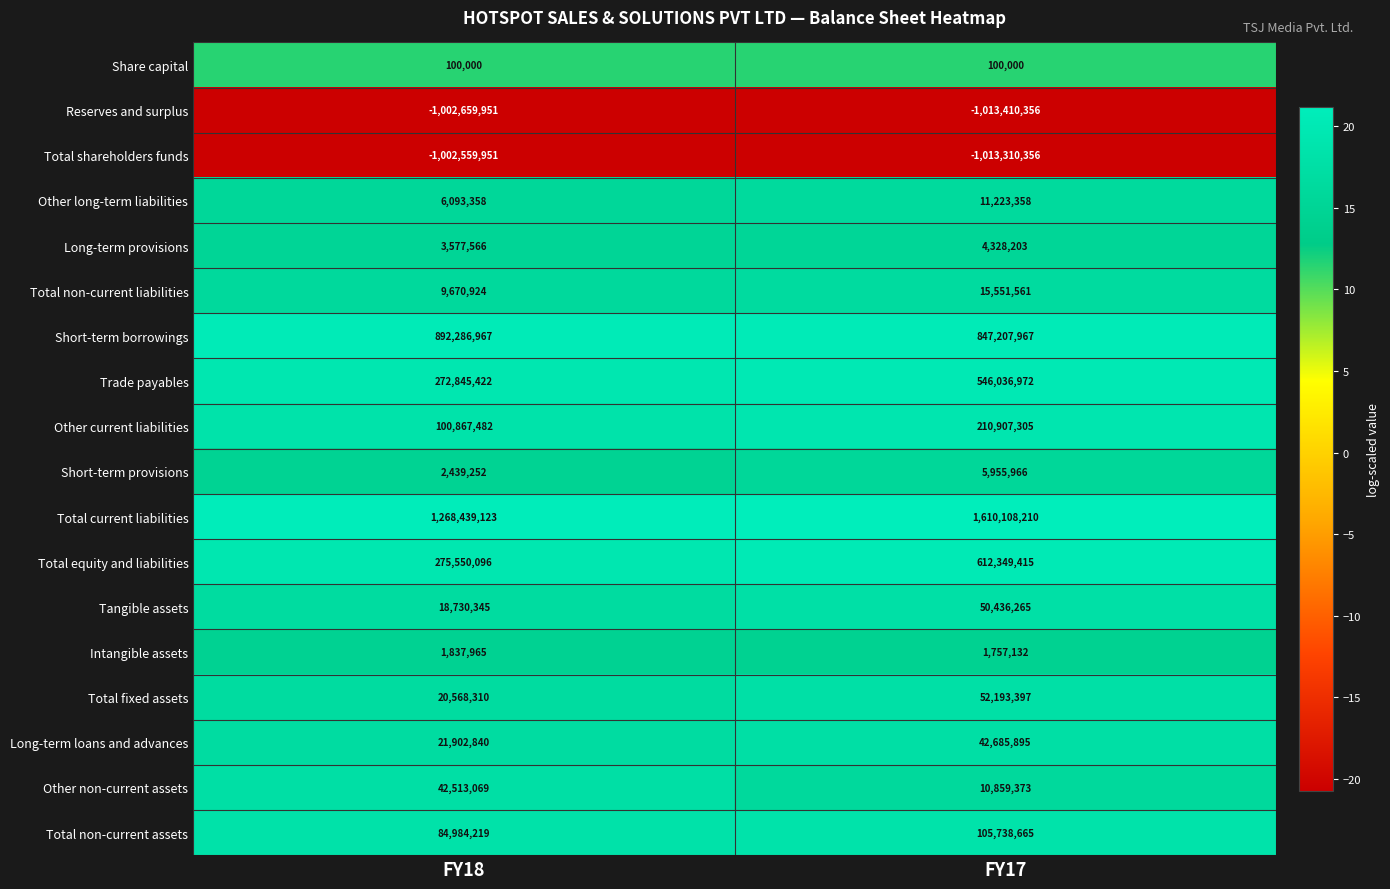

At which label is Long-term loans and advances closest to 32294367?

FY18